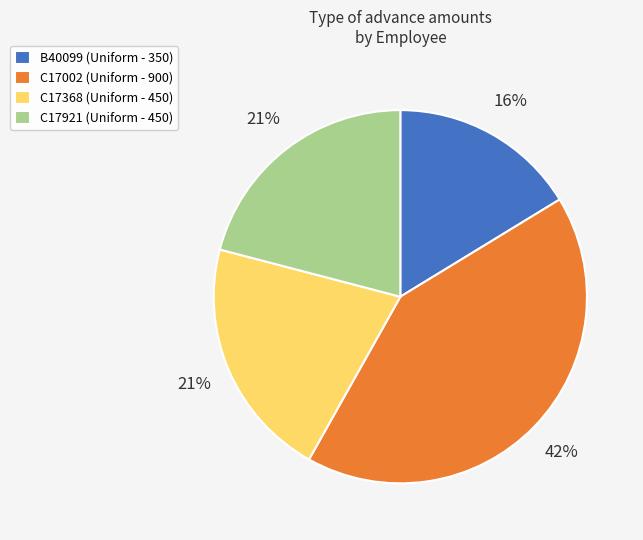

To the nearest percent, what is the average slice percentage?

25%